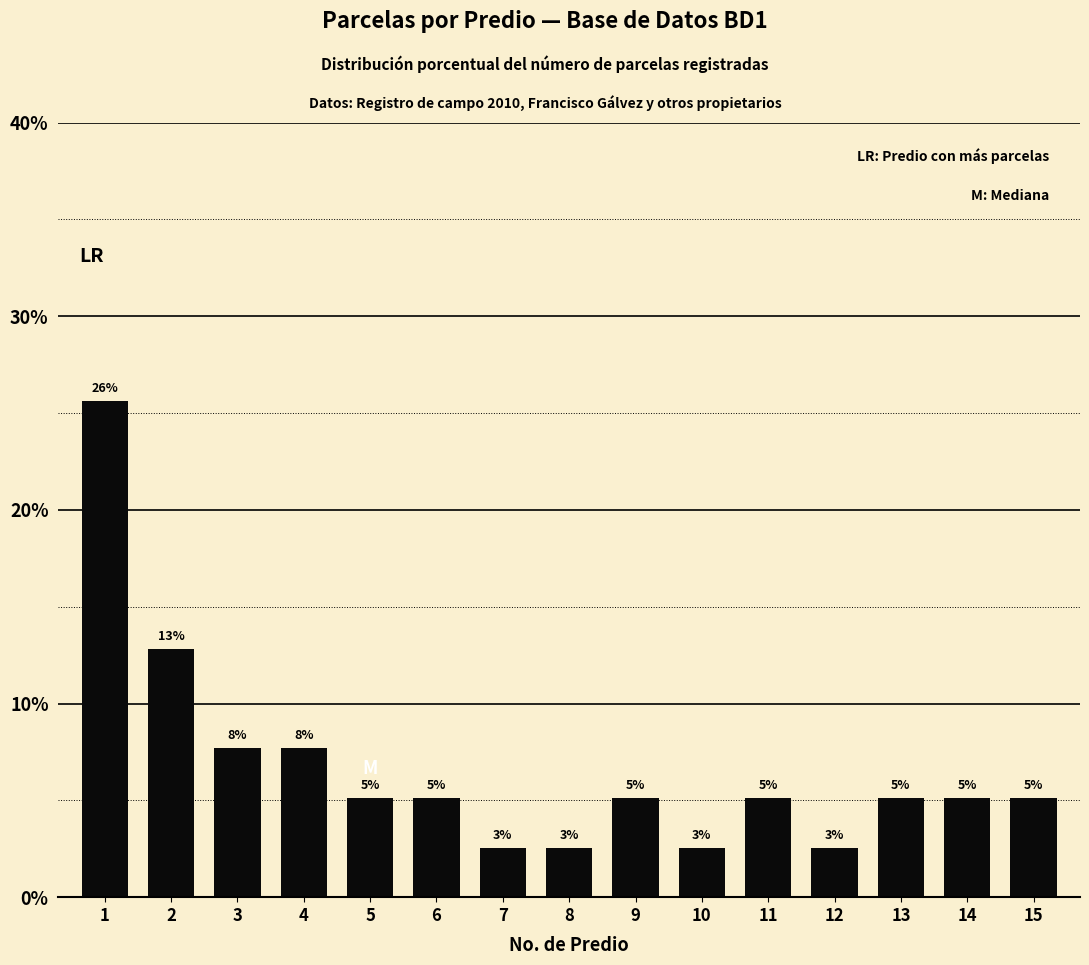

Are the bars horizontal?

No